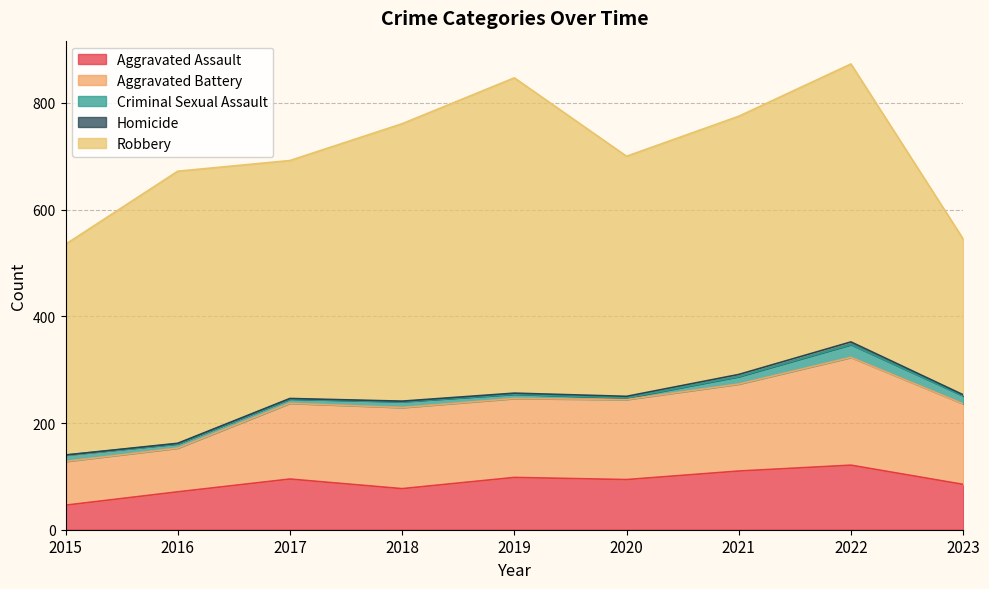

Which series has the largest range (max minus min)?

Robbery